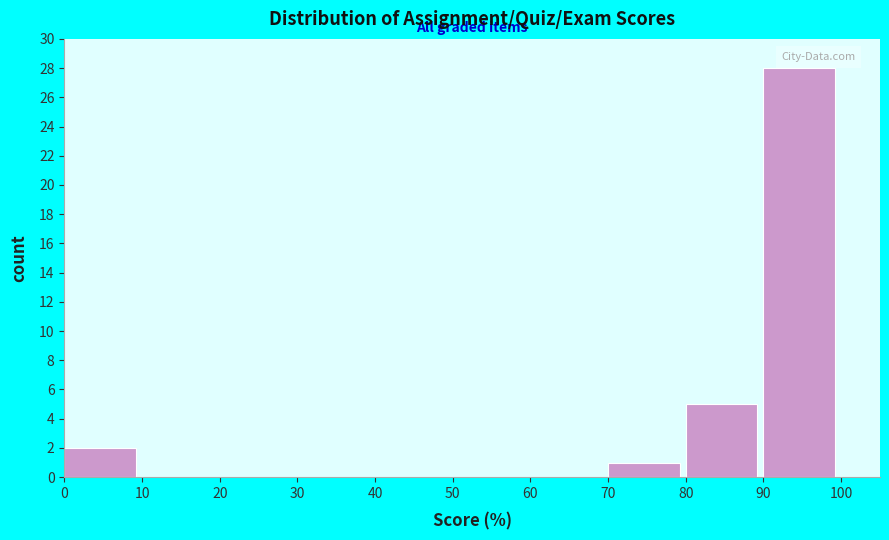

Reading left to right, transcribe all the data shown in this chart.

0=2	10=0	20=0	30=0	40=0	50=0	60=0	70=1	80=5	90=28